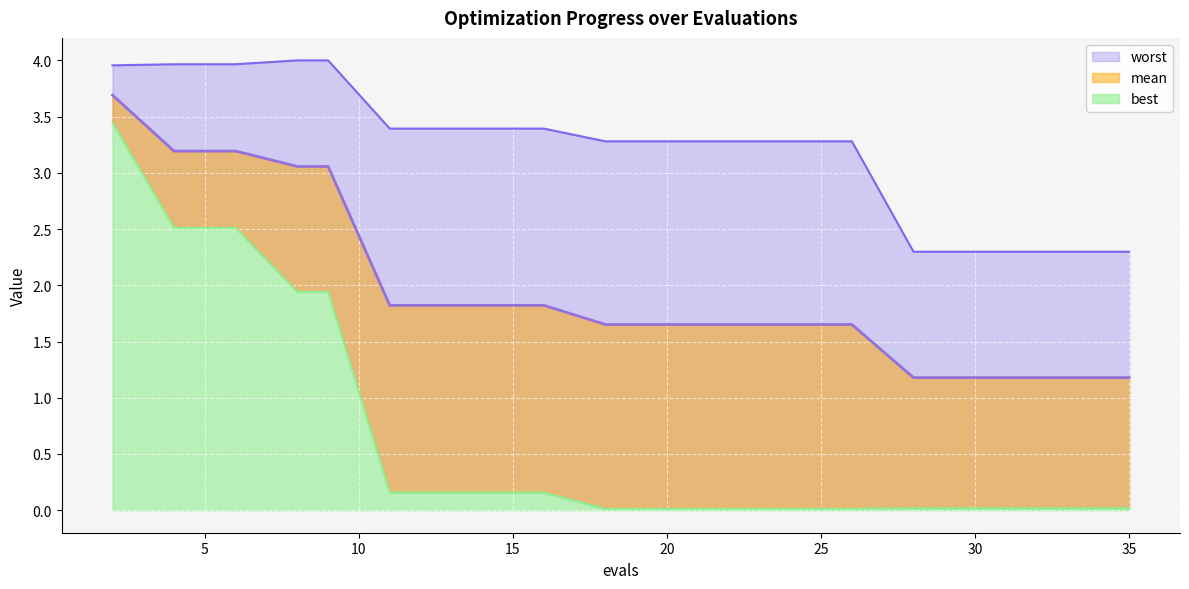

Which has a higher value, 30 or 26?

26